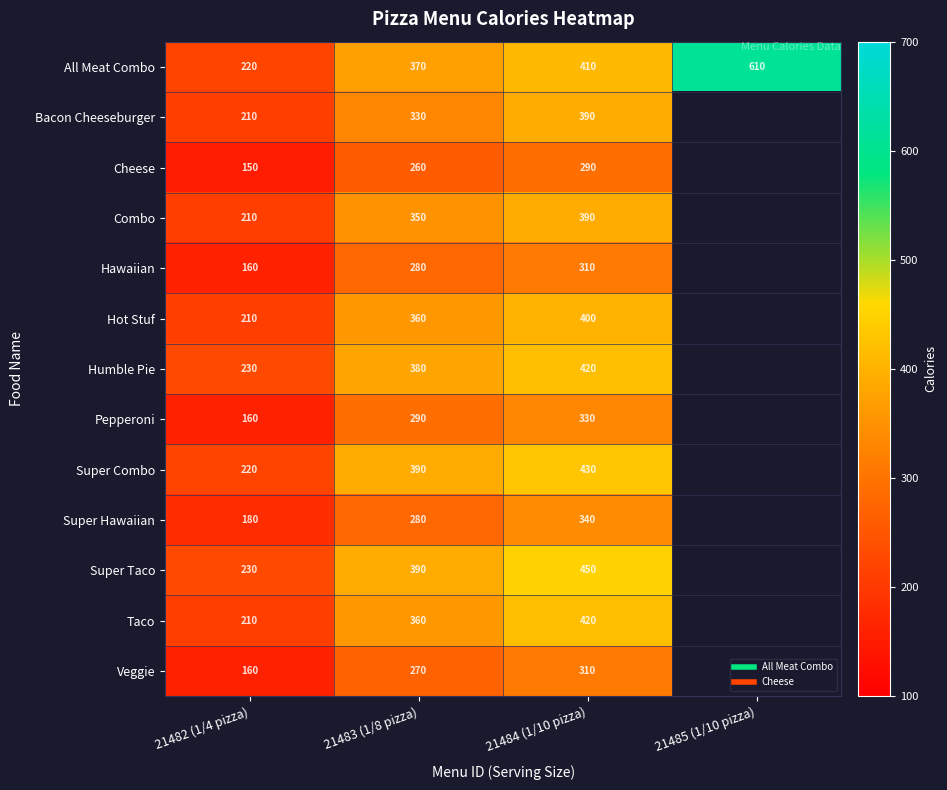

Is it true that Humble Pie equals 243.9 at 21483 (1/8 pizza)?

False